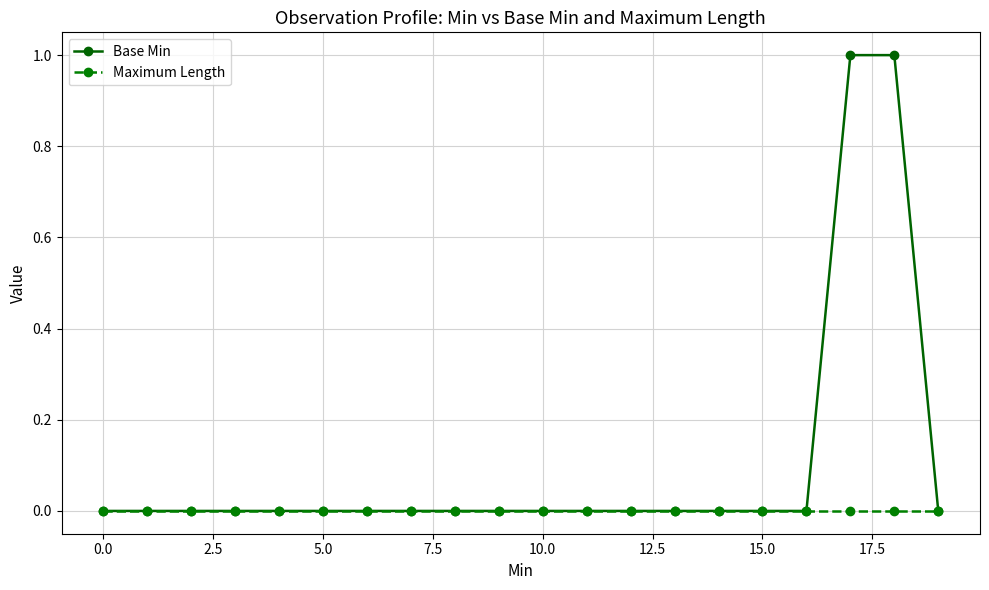

Which series has the largest total across all categories?

Base Min